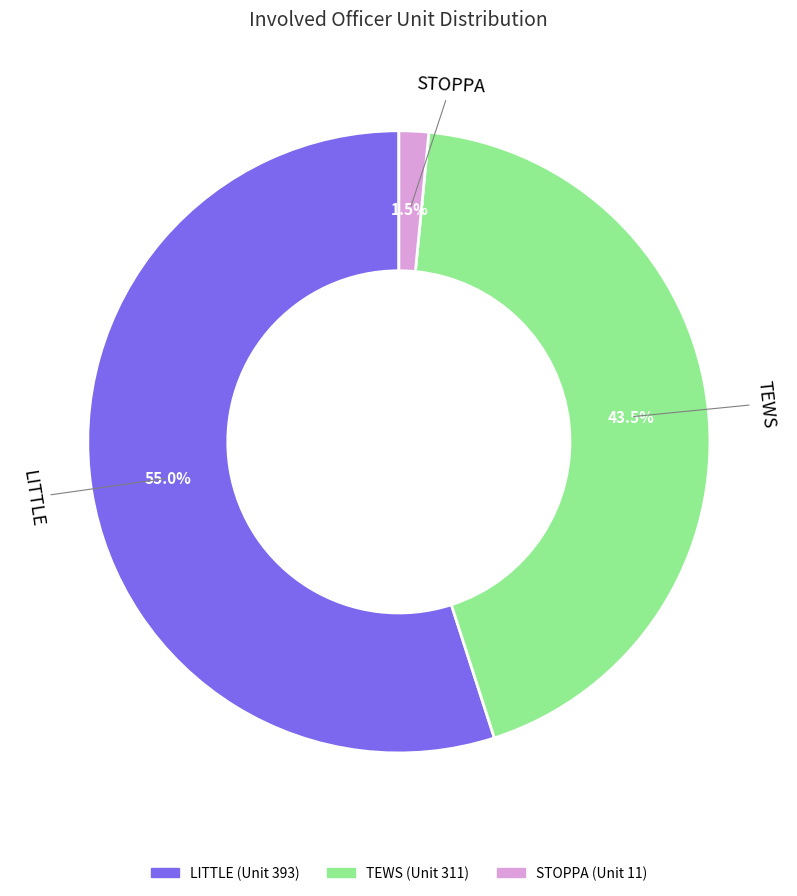

Which slice is the smallest?

STOPPA